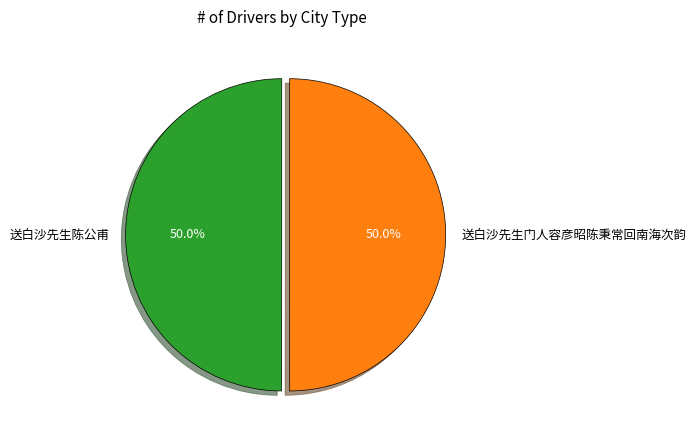

How many slices are in this pie chart?

2